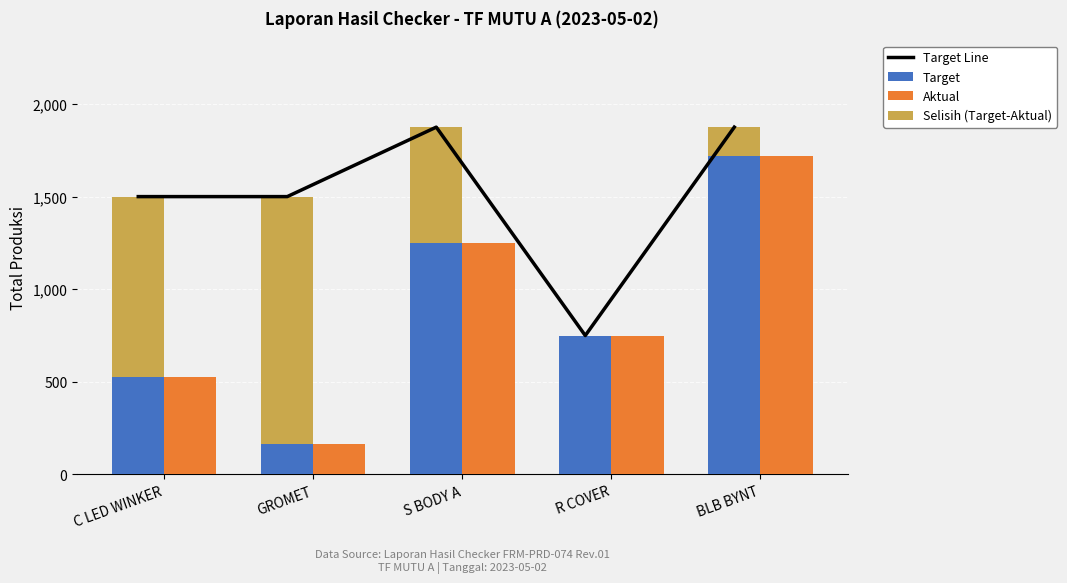

What is the lowest value of the Aktual series?

167